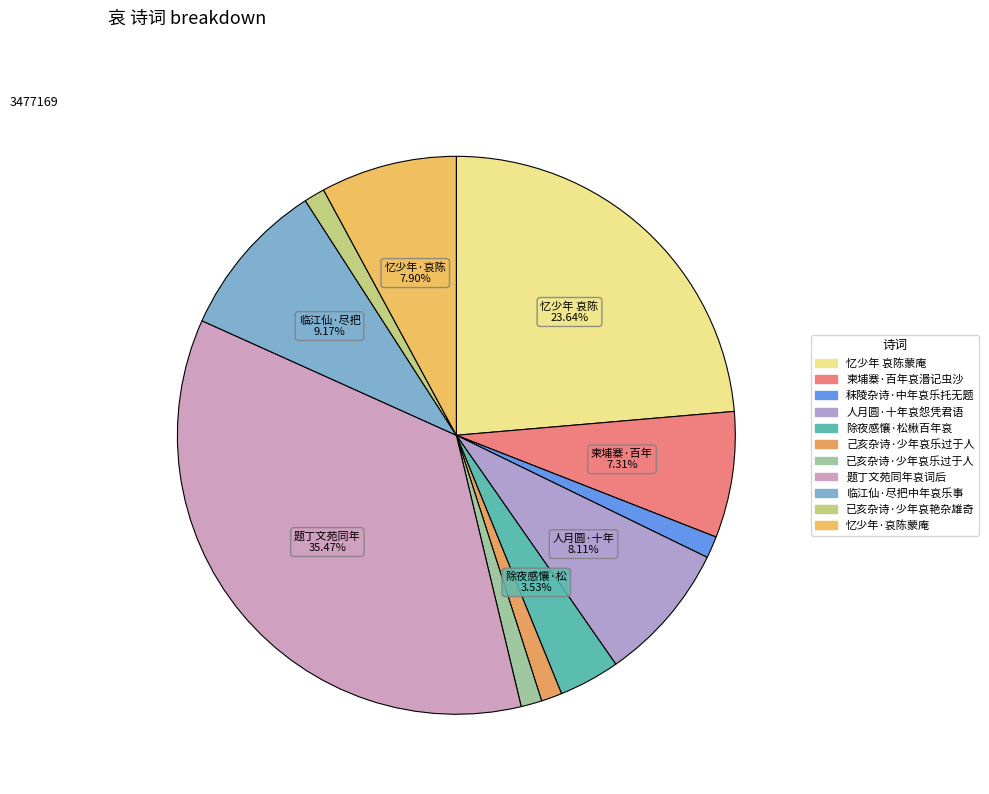

Does 题丁文苑同年哀词后 represent more than half of the total?

No